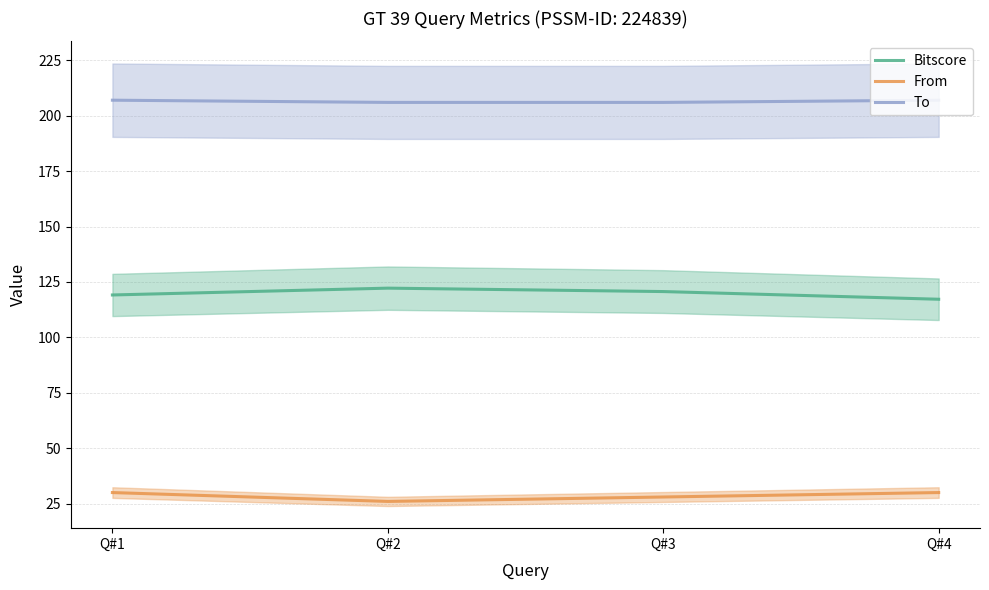

Rank the series by their maximum value, from highest to lowest.

To, Bitscore, From